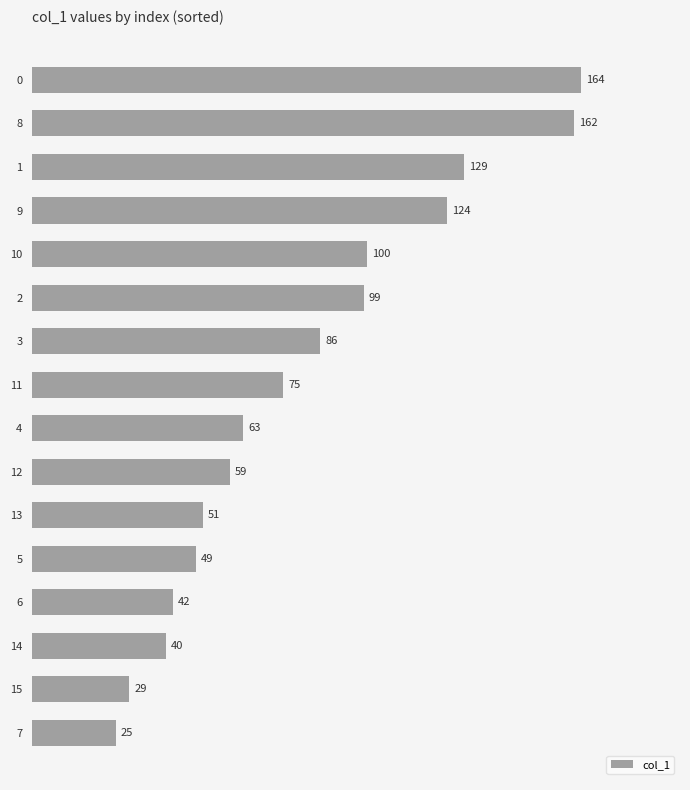

Between 8 and 6, which is larger?

8